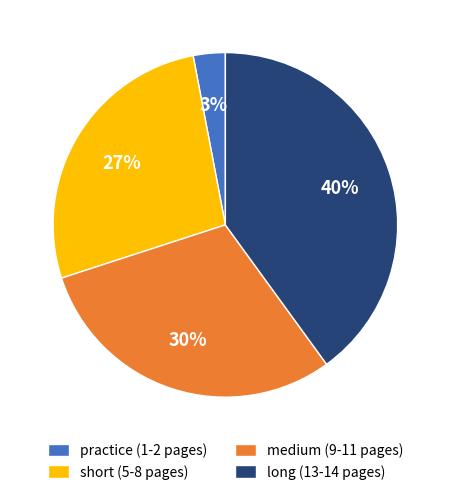

Is the sum of short (5-8 pages) and practice (1-2 pages) greater than half?

No